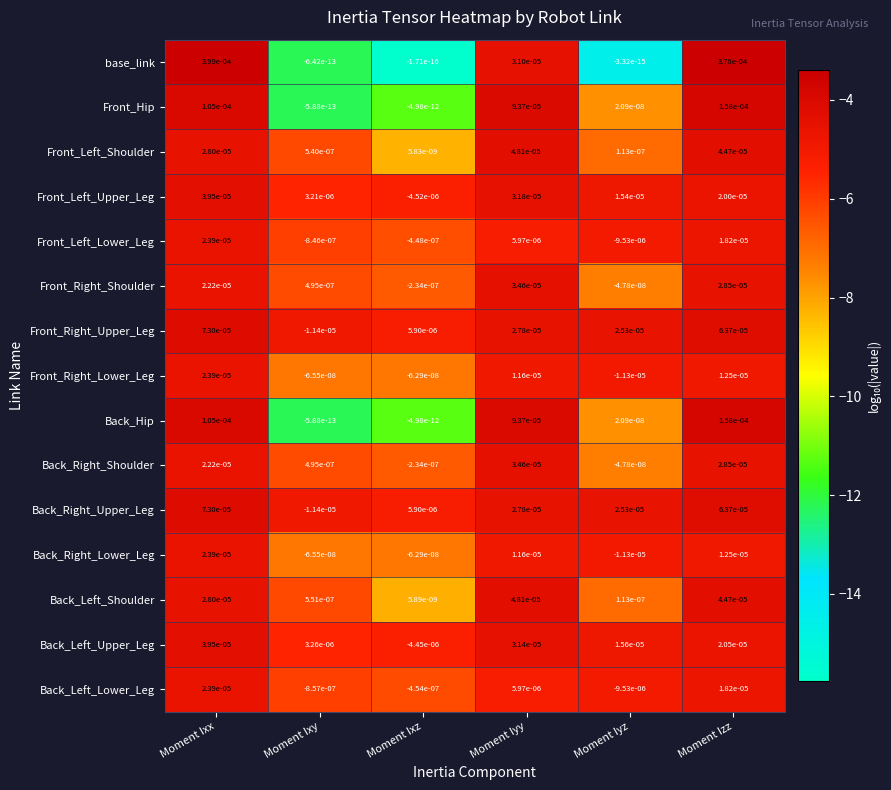

Which label corresponds to the largest value in the chart?

Moment Ixx